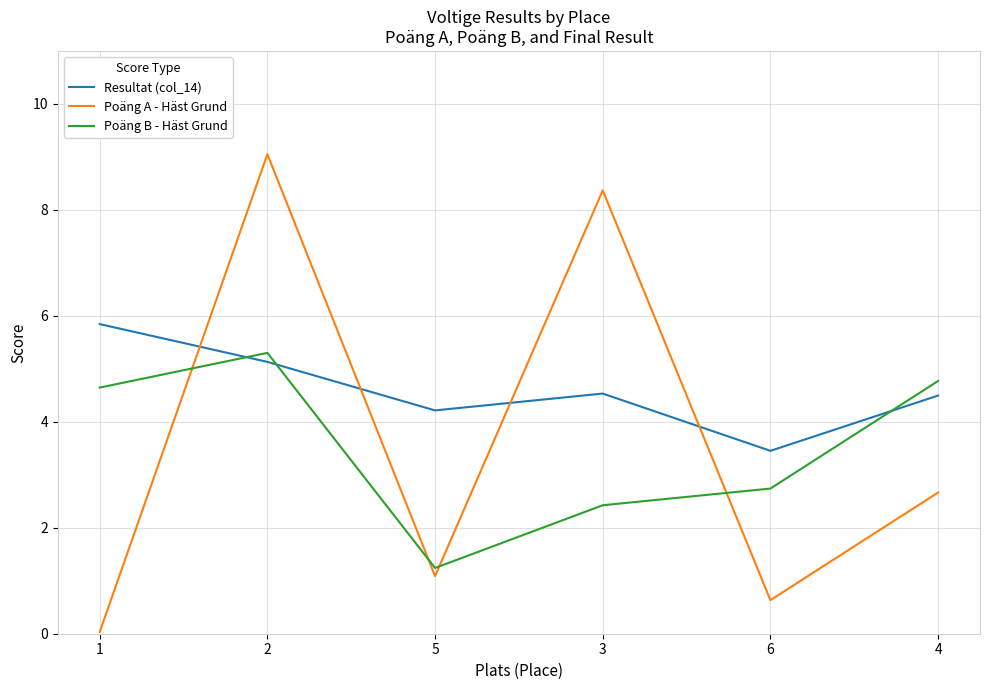

True or false: Poäng B - Häst Grund has a value of 2.5 at 1.

False